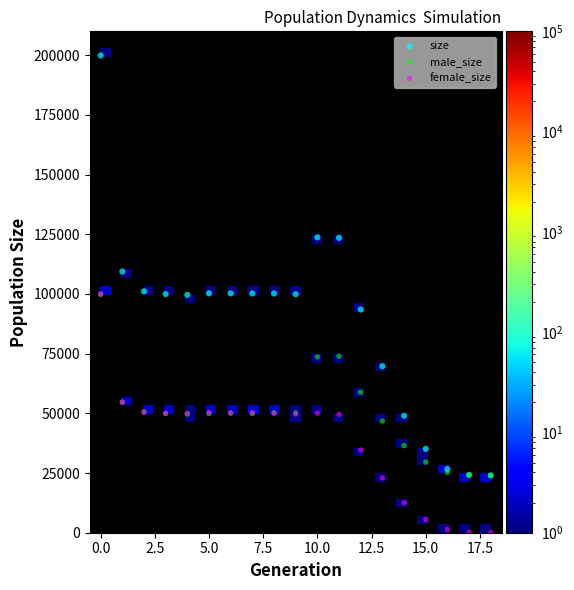

Which series contains the lowest Y value?

female_size